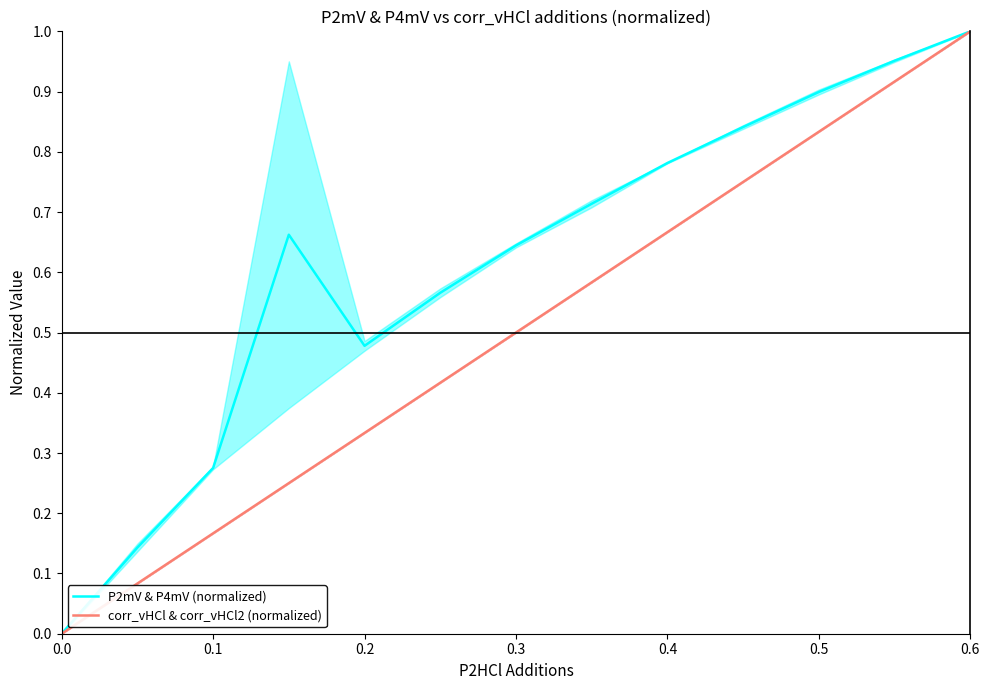

The value of corr_vHCl & corr_vHCl2 (normalized) at 0.0 is 0.0. True or false?

True